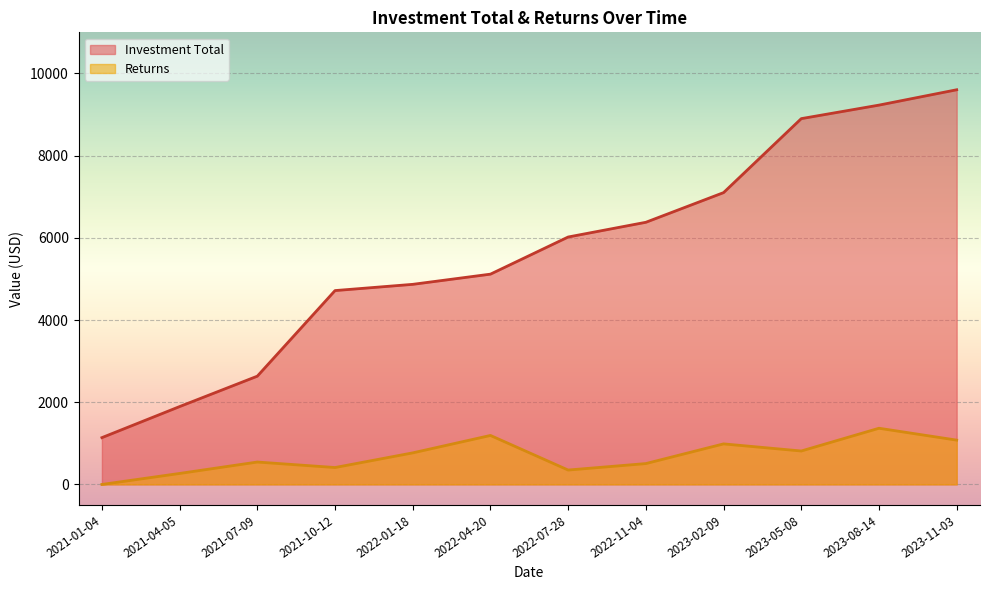

List the labels in order of Investment Total value, largest first.

2023-11-03, 2023-08-14, 2023-05-08, 2023-02-09, 2022-11-04, 2022-07-28, 2022-04-20, 2022-01-18, 2021-10-12, 2021-07-09, 2021-04-05, 2021-01-04